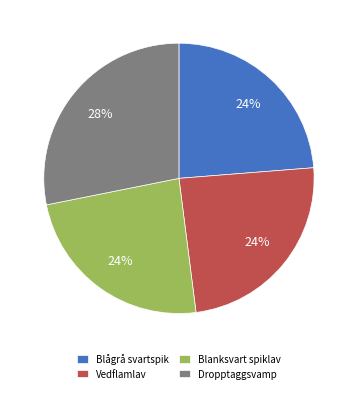

To the nearest percent, what is the combined percentage of Blågrå svartspik and Vedflamlav?

48%